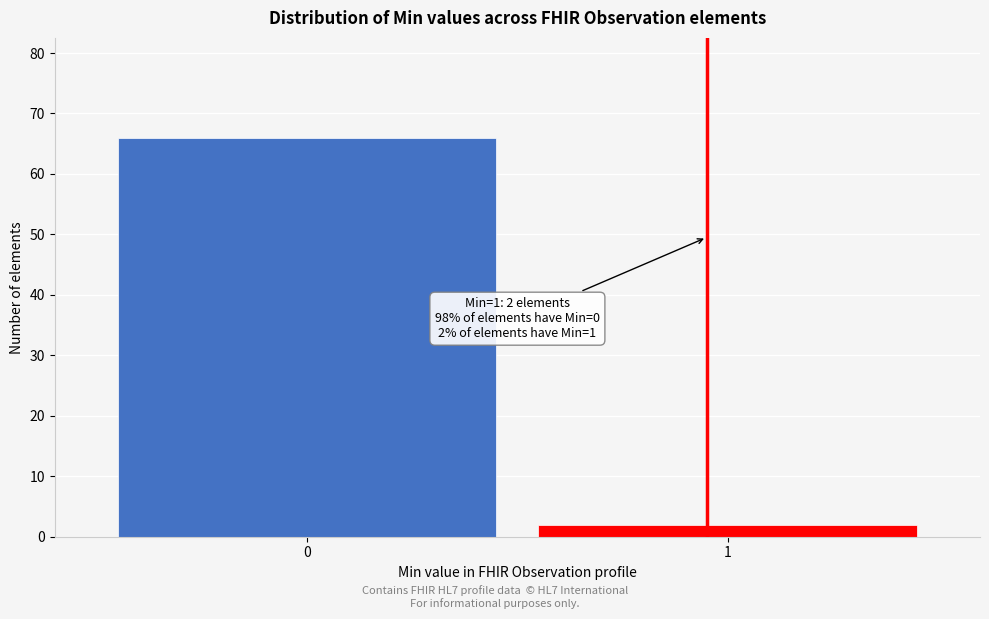

Reading right to left, what are all the values shown in this chart?

1=2	0=66